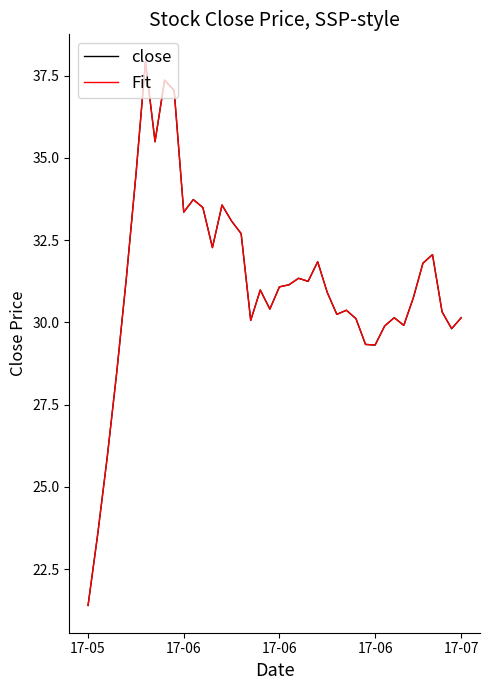

At how many categories does at least one series exceed 25?

38